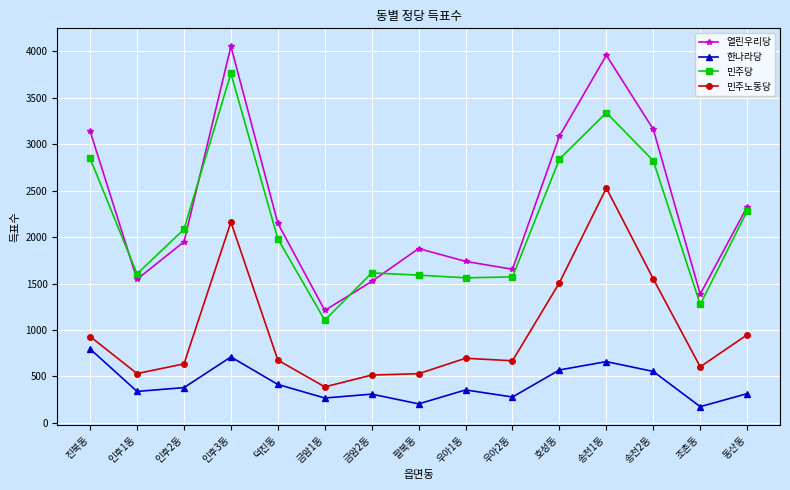

In 민주당, how many points are lower than both neighbors (excluding endpoints)?

4